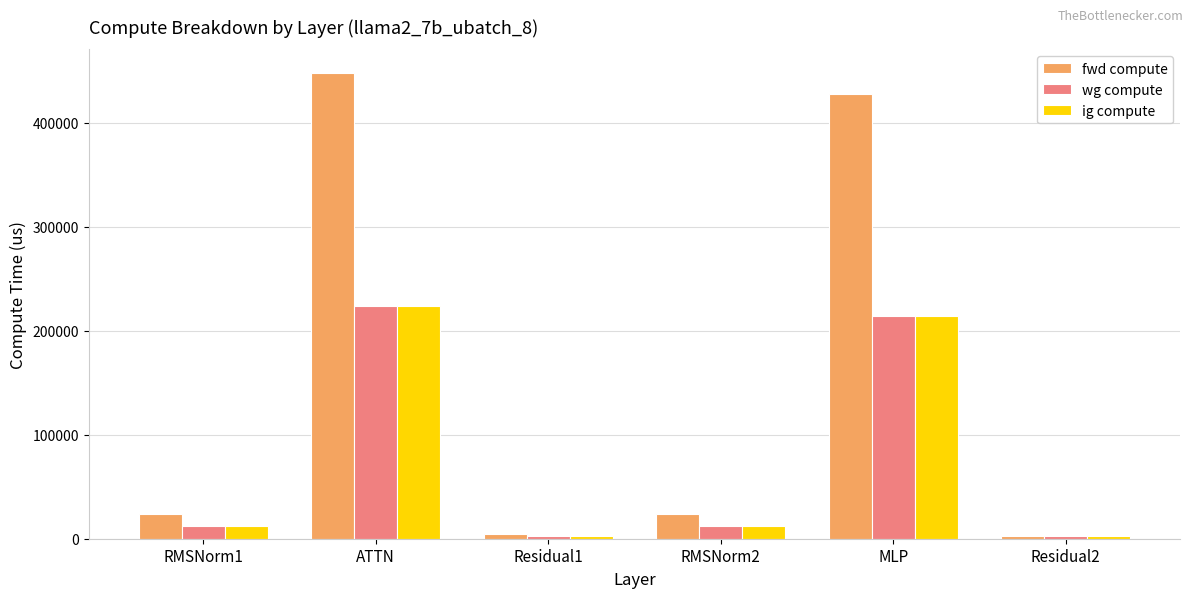

What is the label of the 4th bar from the left?

RMSNorm2